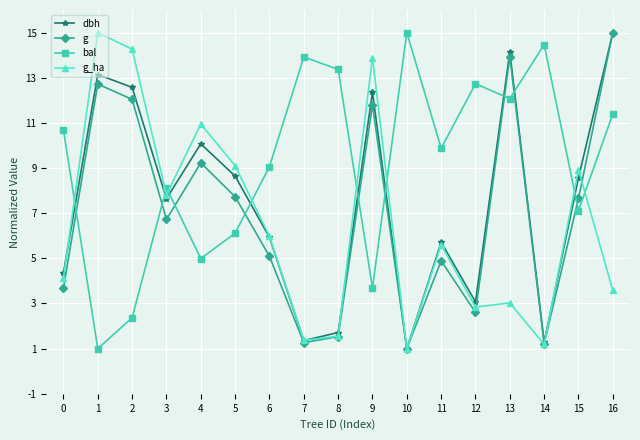

How many times do g_ha and bal cross each other?

8